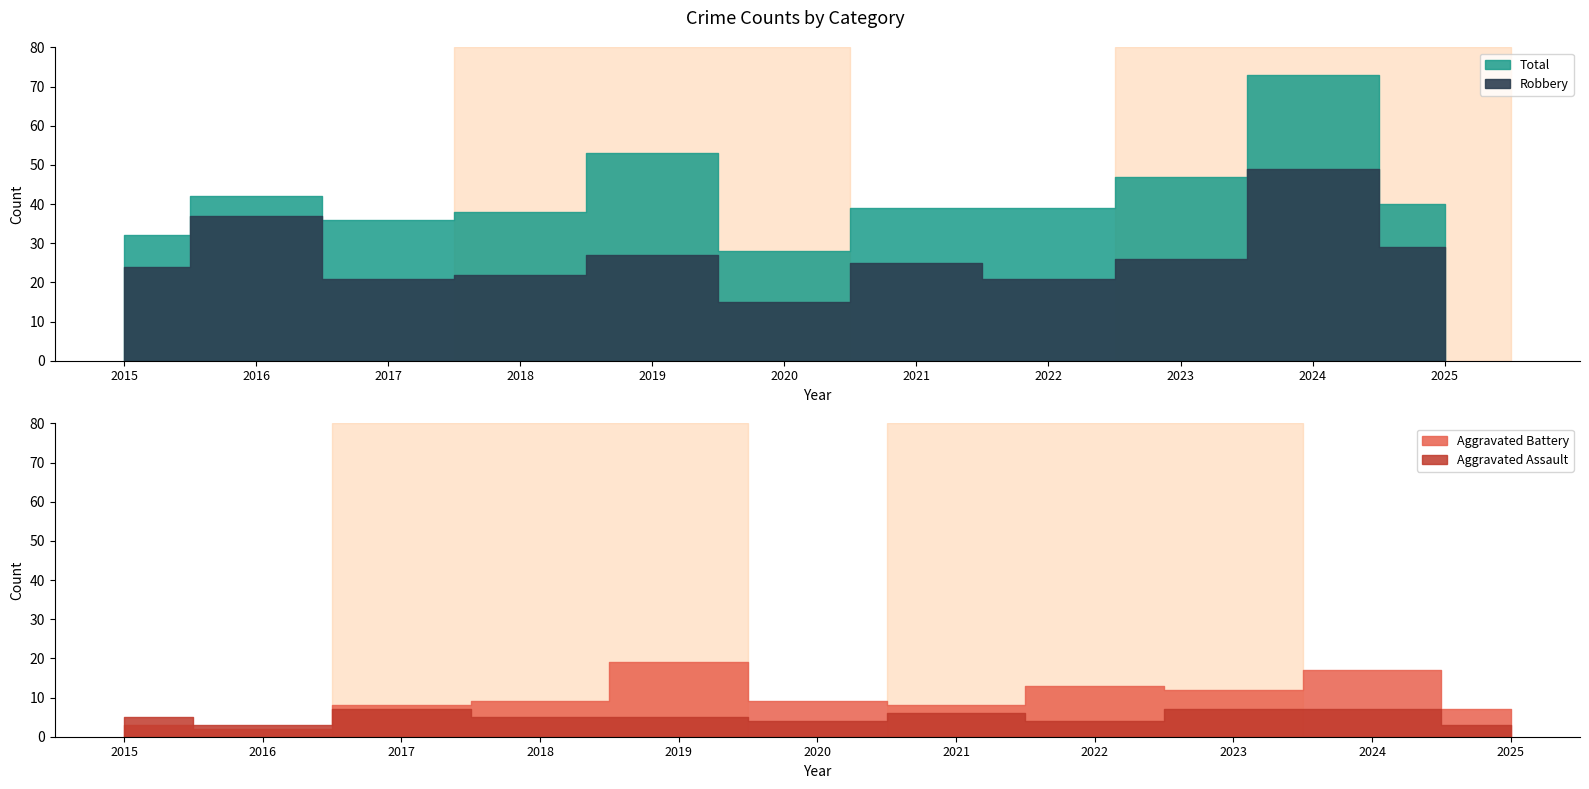

True or false: Total has more than 2 interior local peaks.

True